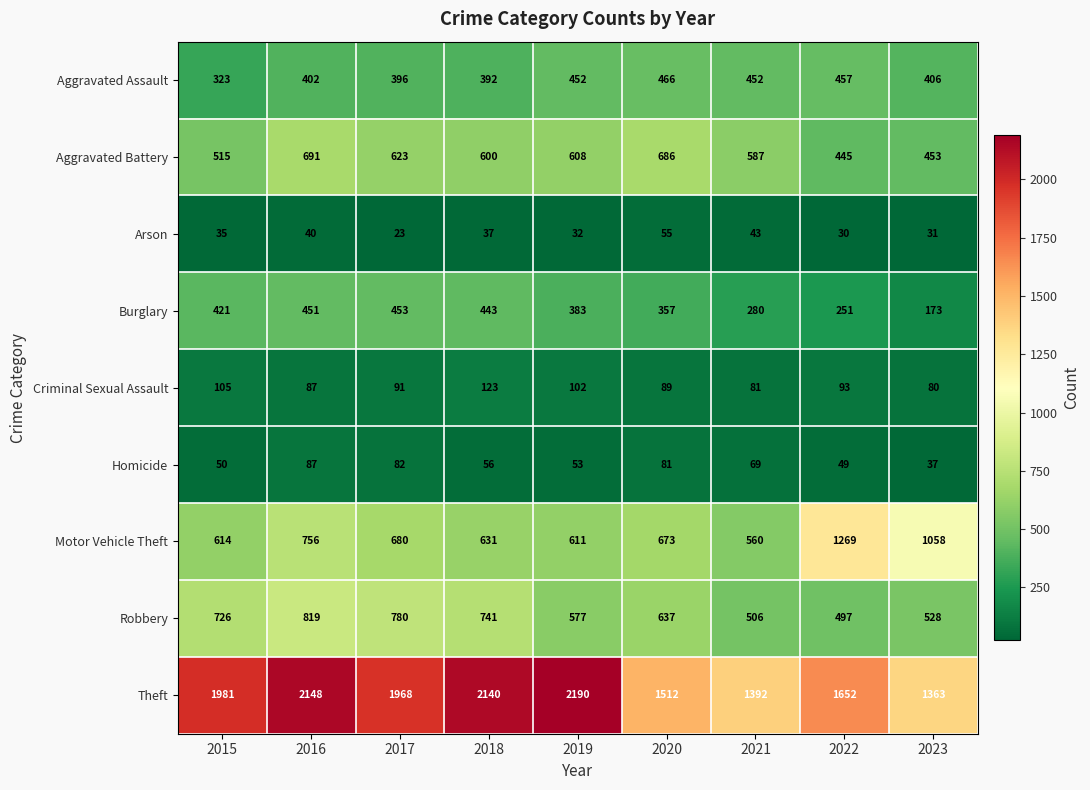

What is the difference between the maximum and second lowest values in the Aggravated Battery series?

238